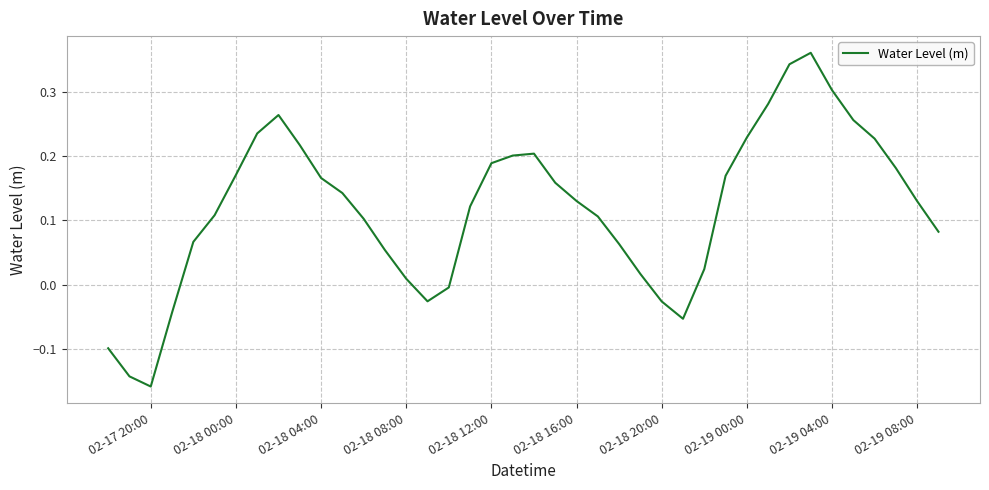

What is the difference between the maximum and minimum values?

0.5